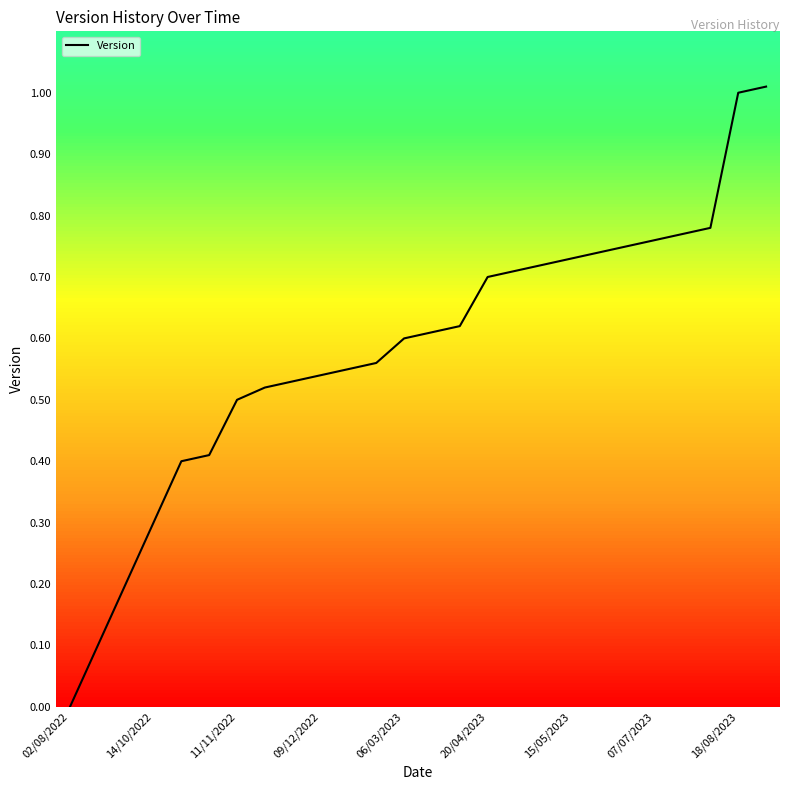

What is the maximum value shown in the chart?

1.0